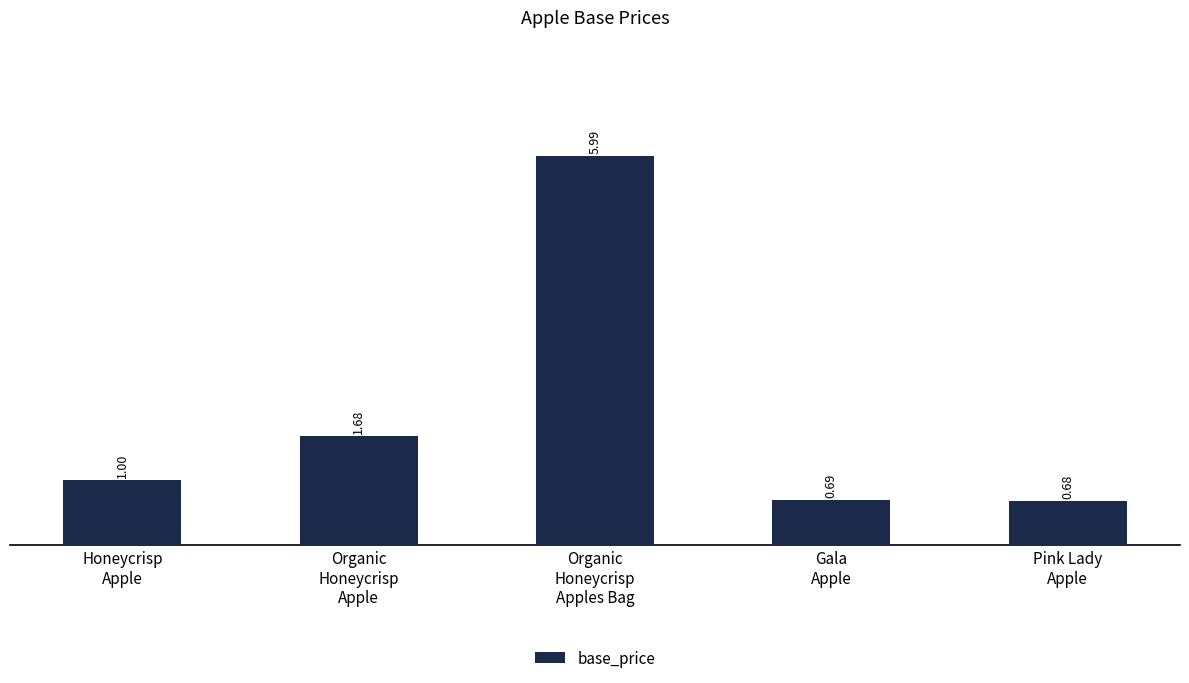

List the labels in order of value, smallest first.

Pink Lady
Apple, Gala
Apple, Honeycrisp
Apple, Organic
Honeycrisp
Apple, Organic
Honeycrisp
Apples Bag